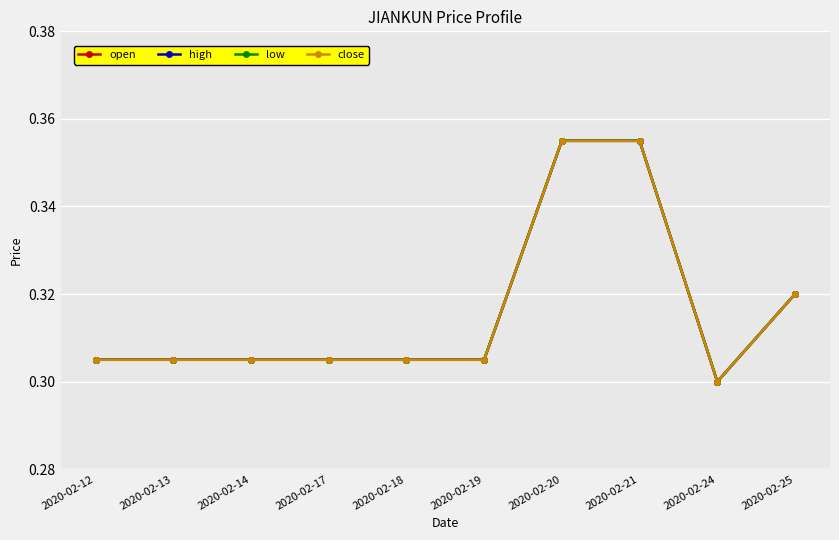

Where is the first local minimum for high?

2020-02-24